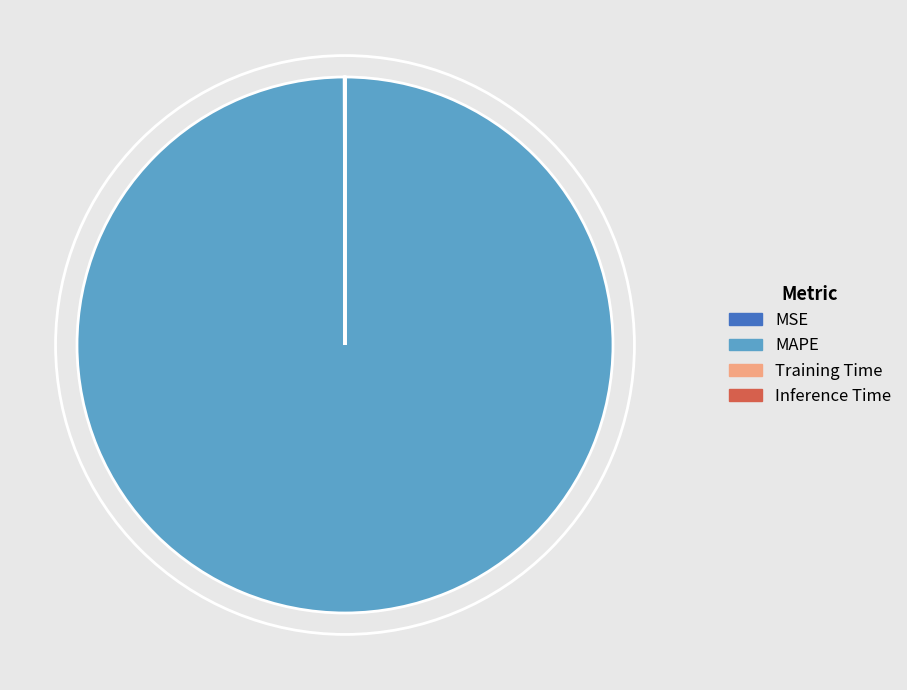

True or false: MAPE accounts for 91% of the total.

False